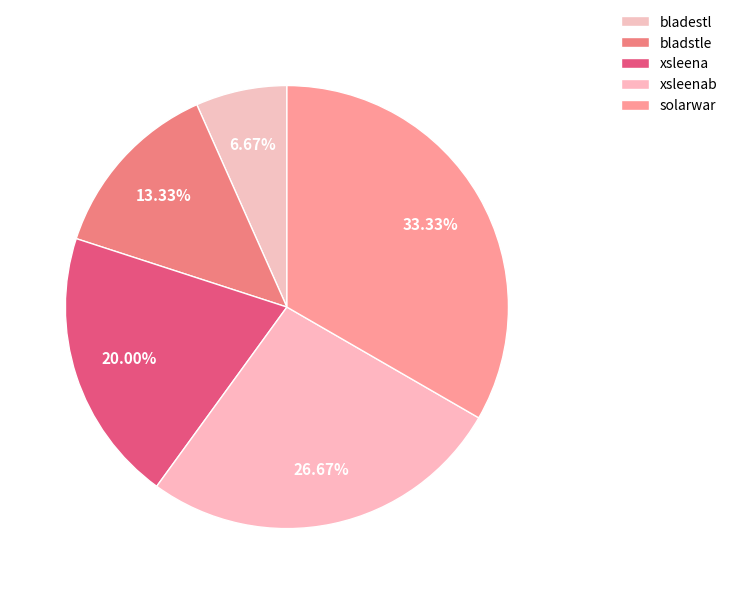

Which category has the biggest portion of the pie?

solarwar